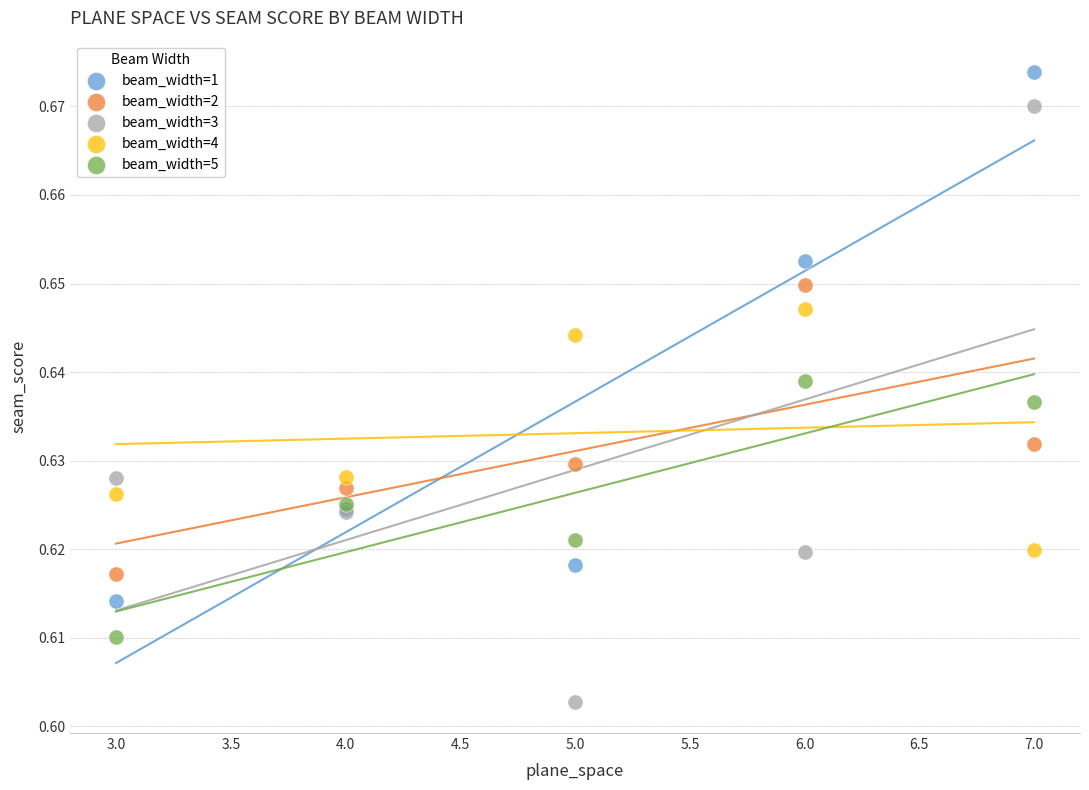

What are all the series names shown in the legend?

beam_width=1, beam_width=2, beam_width=3, beam_width=4, beam_width=5